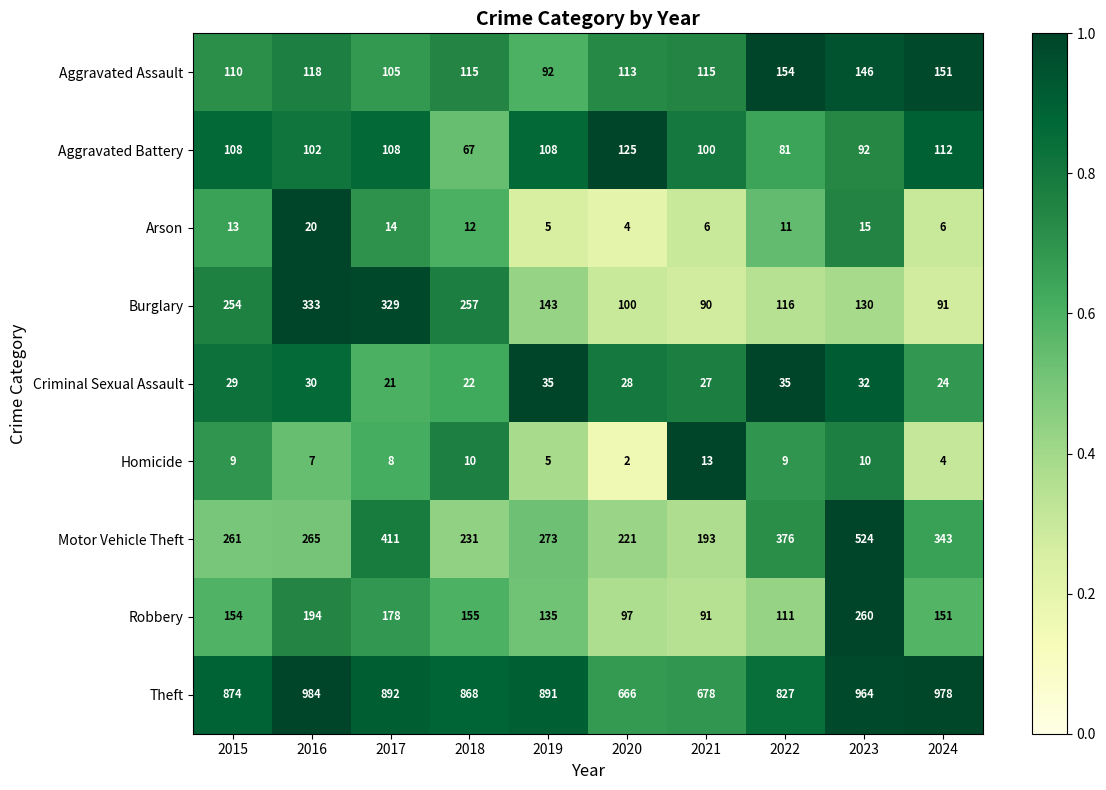

At how many categories does at least one series exceed 762?

8